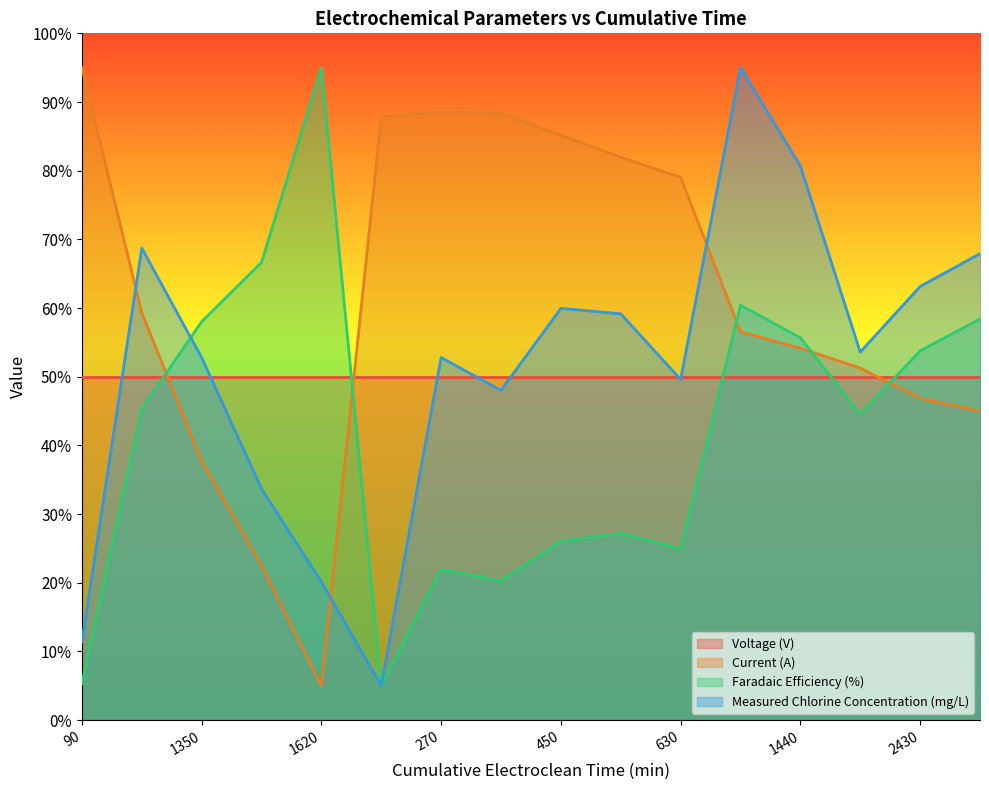

In Measured Chlorine Concentration (mg/L), how many points are higher than both neighbors (excluding endpoints)?

4